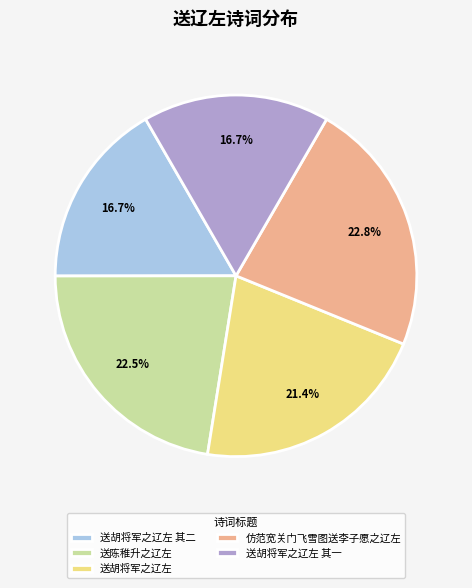

Is 送胡将军之辽左 the majority of the pie?

No